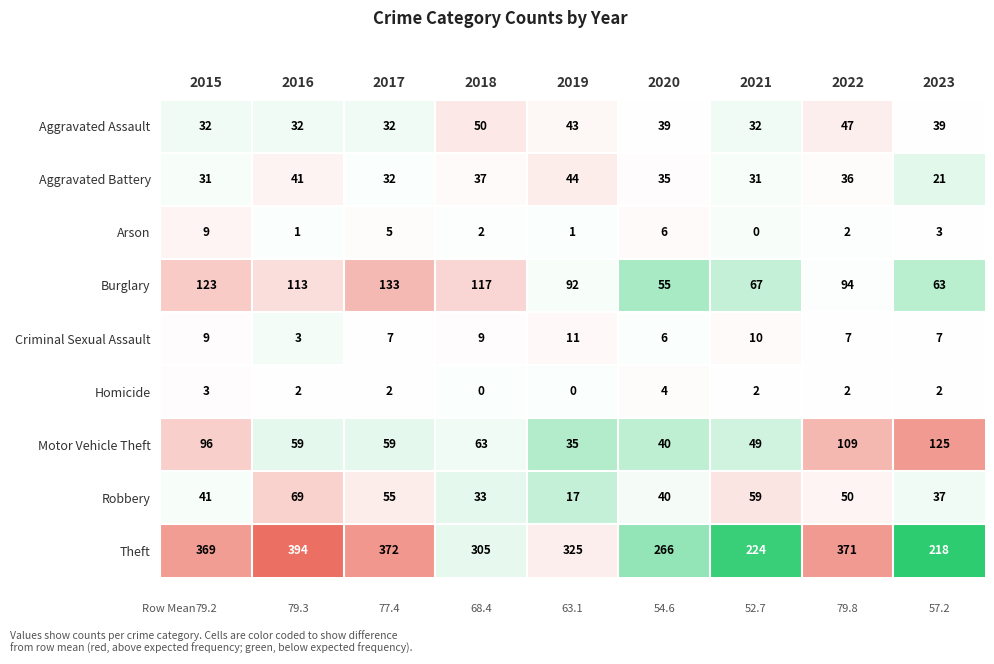

Between 2015 and 2022, which series saw the biggest shift?

Burglary